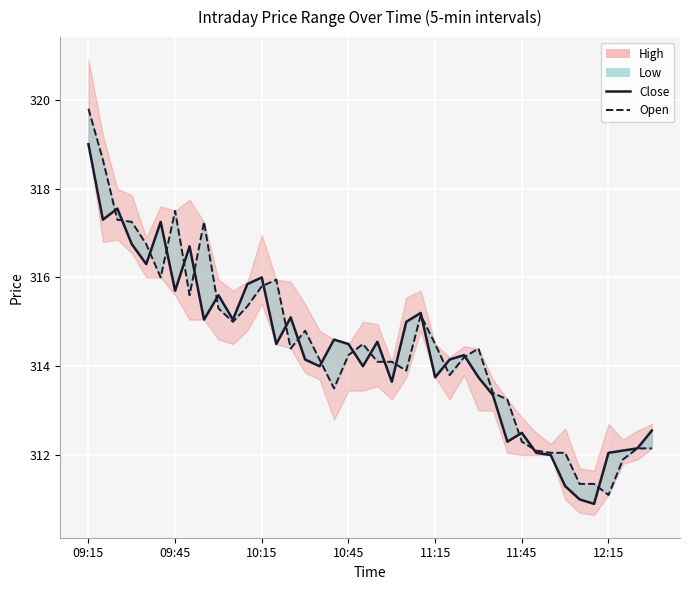

Which series has the largest range (max minus min)?

Open